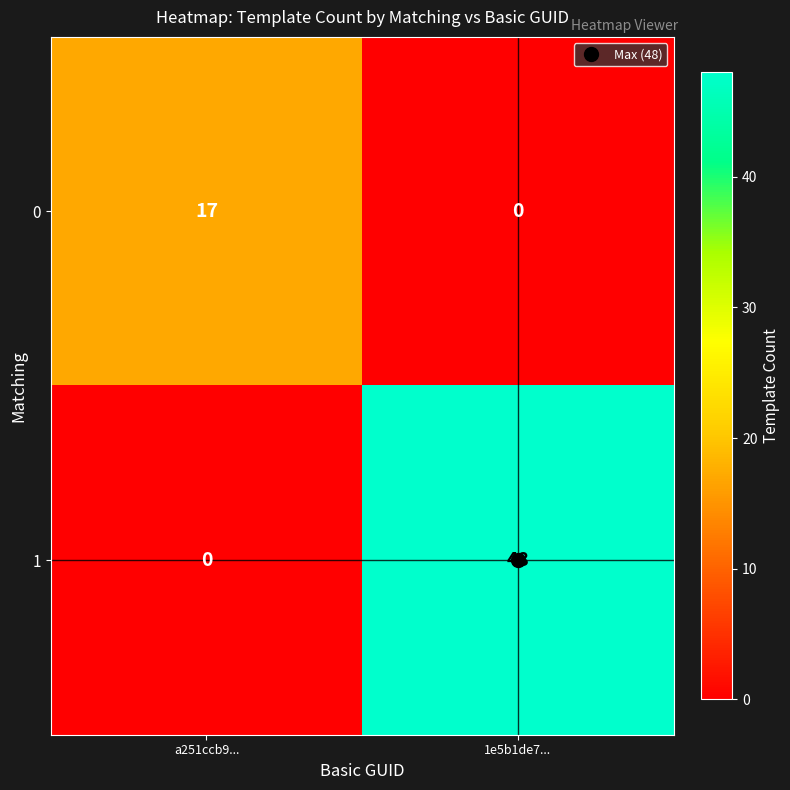

At which label is 1 closest to 24?

a251ccb9...